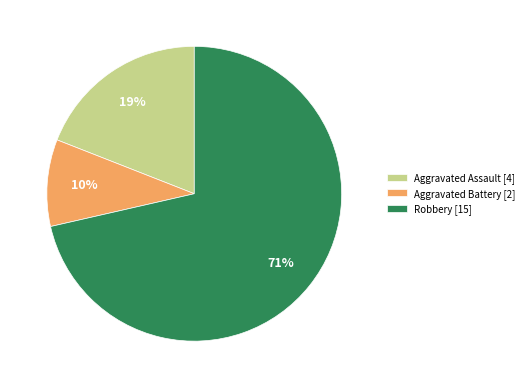

What percentage is the Aggravated Assault [4] slice, to the nearest percent?

19%